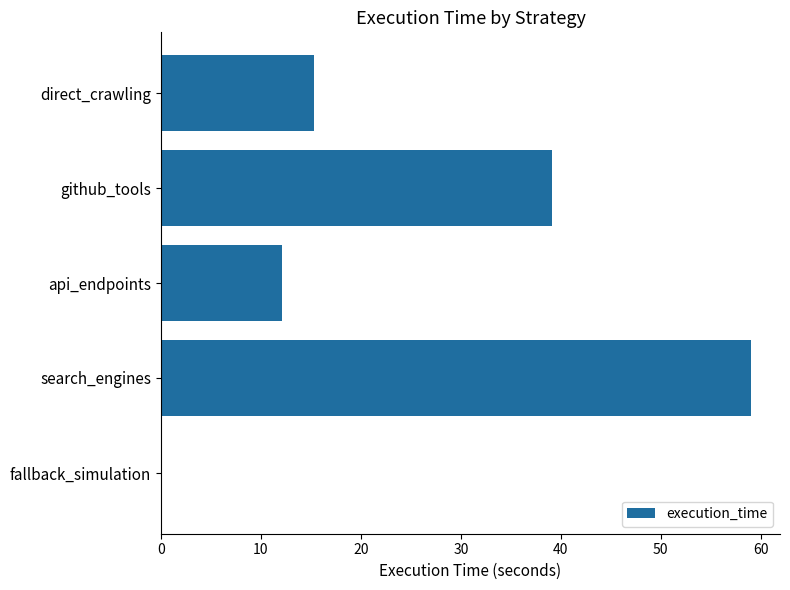

What is the greatest value displayed?

59.0